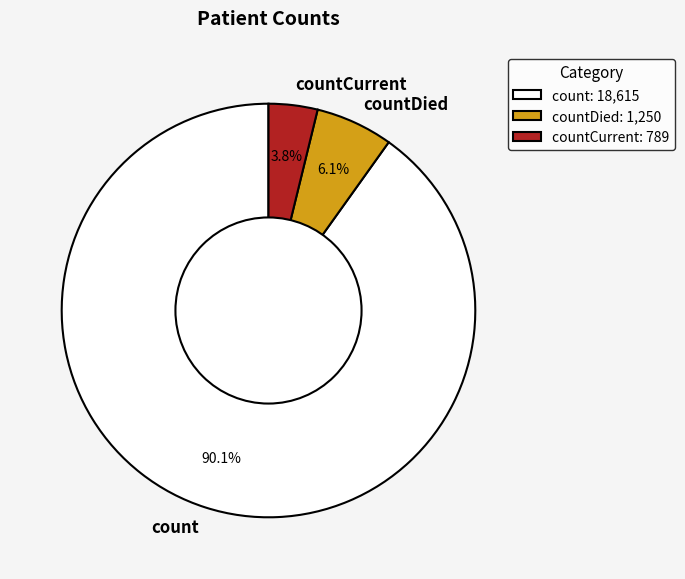

To the nearest percent, what portion does count represent?

90%